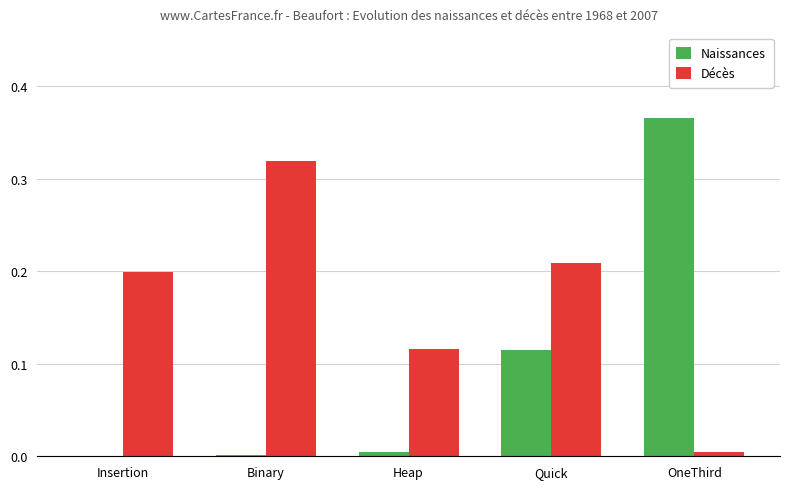

At which category is the sum across all series the highest?

OneThird